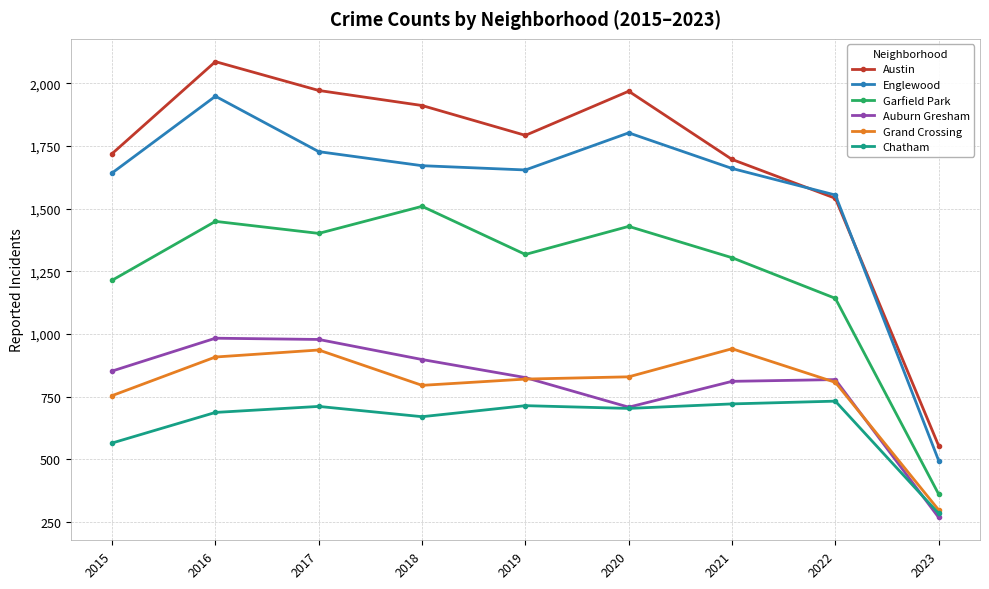

True or false: Garfield Park and Chatham cross at least once.

False